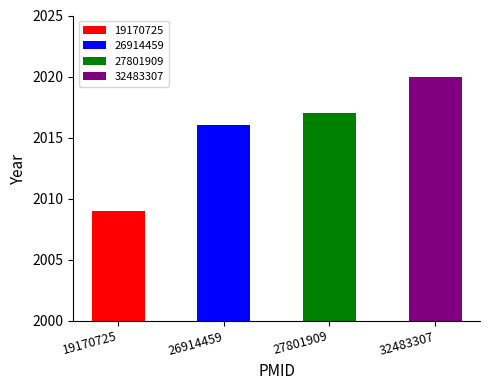

What is the change in value from 26914459 to 27801909?

+1